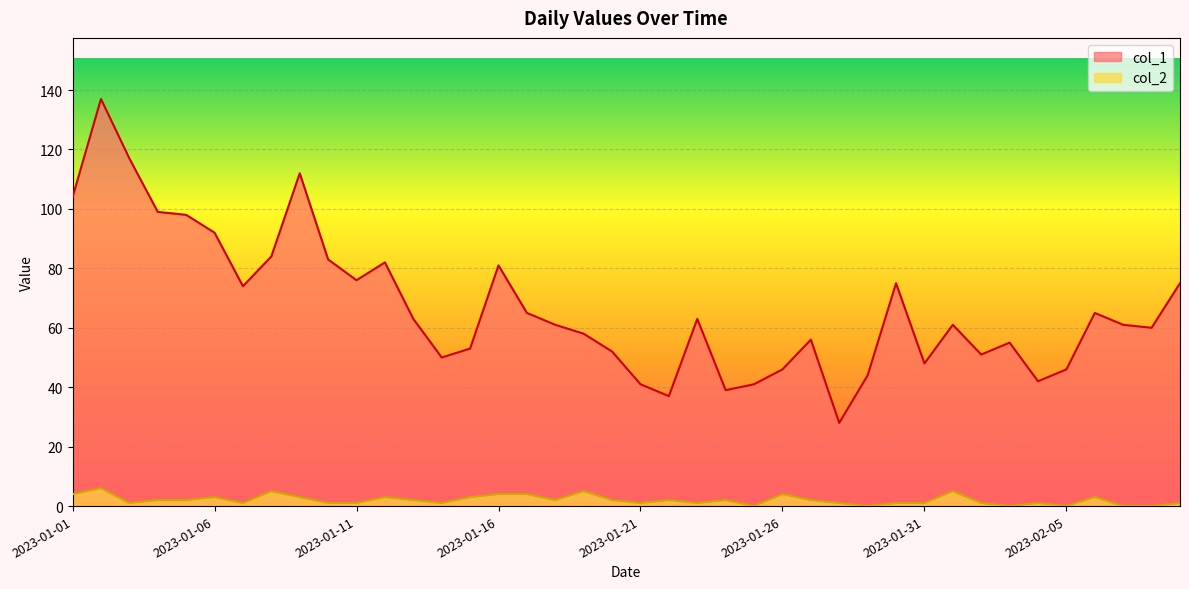

What position from the right is 2023-01-25?

16